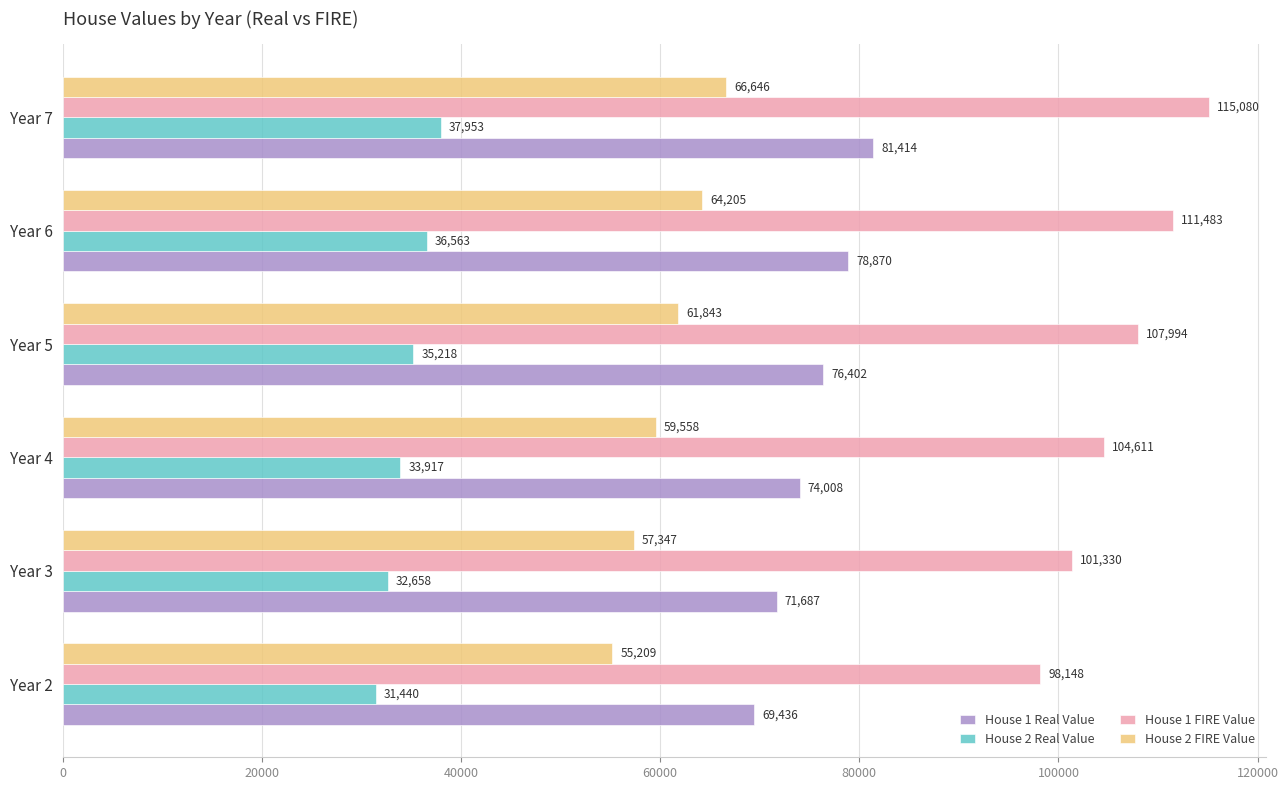

Rank the series at Year 5 from highest to lowest value.

House 1 FIRE Value, House 1 Real Value, House 2 FIRE Value, House 2 Real Value